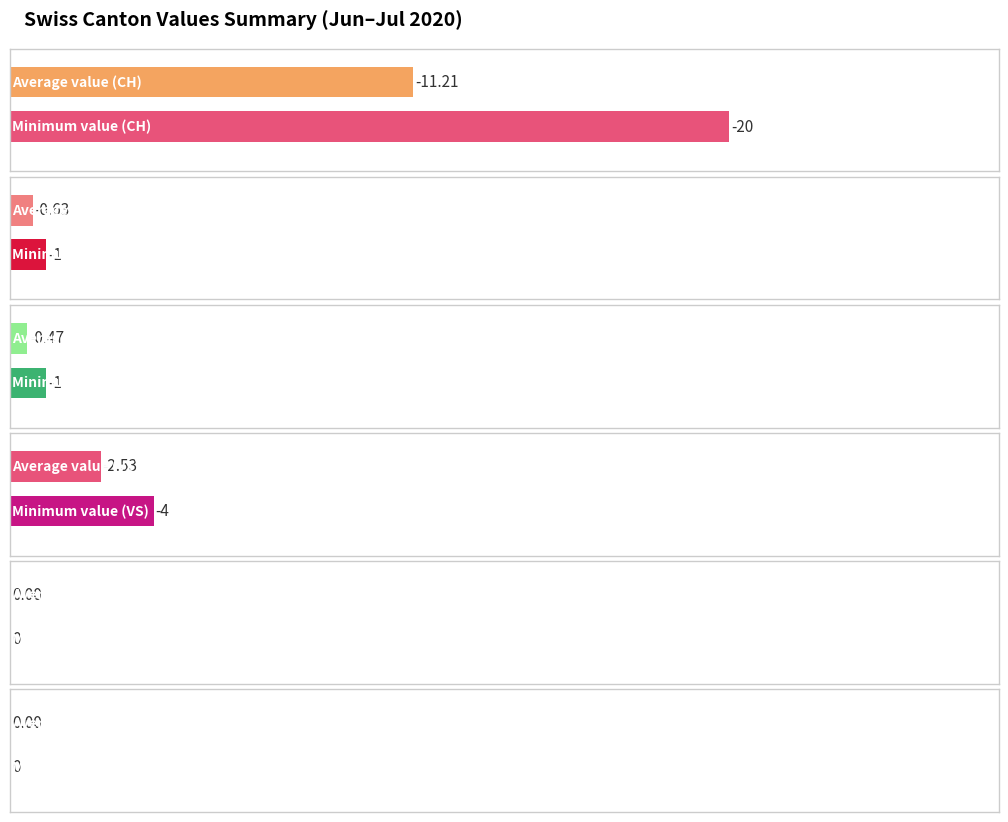

Does the chart contain stacked bars?

No